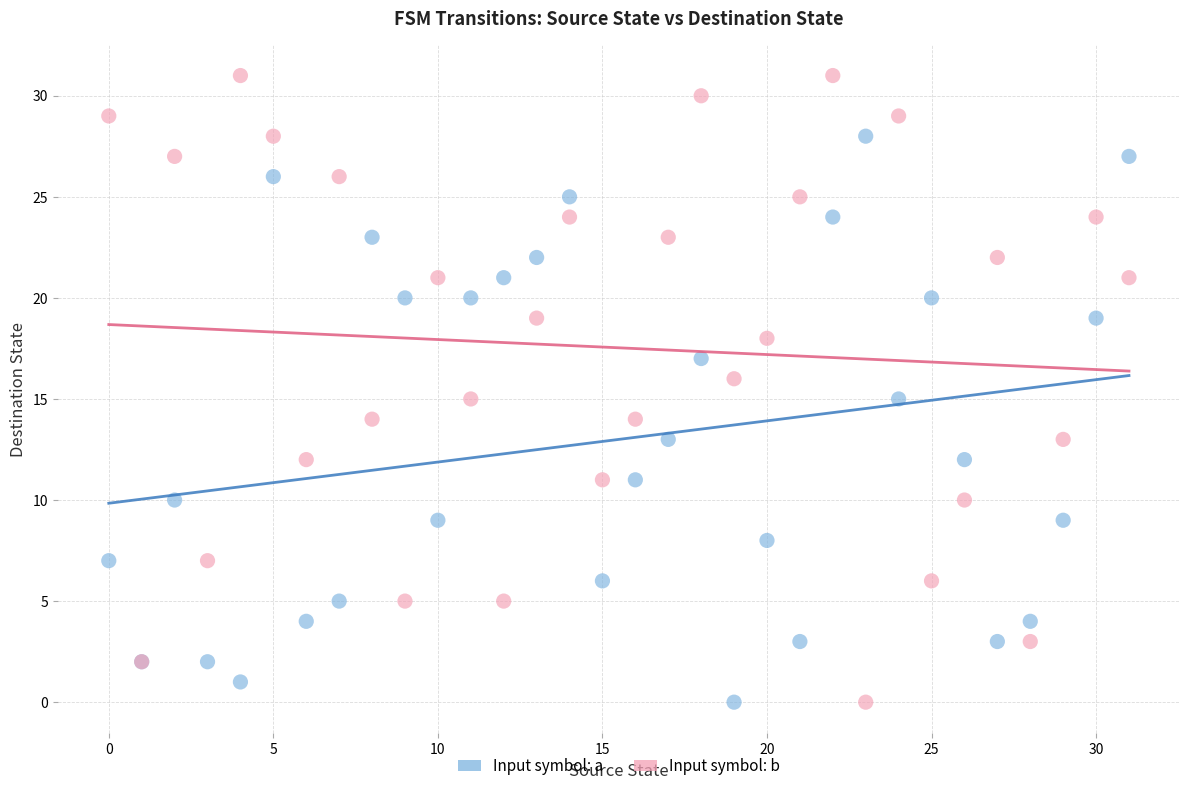

Which series has the widest spread of Y values?

Input symbol: b